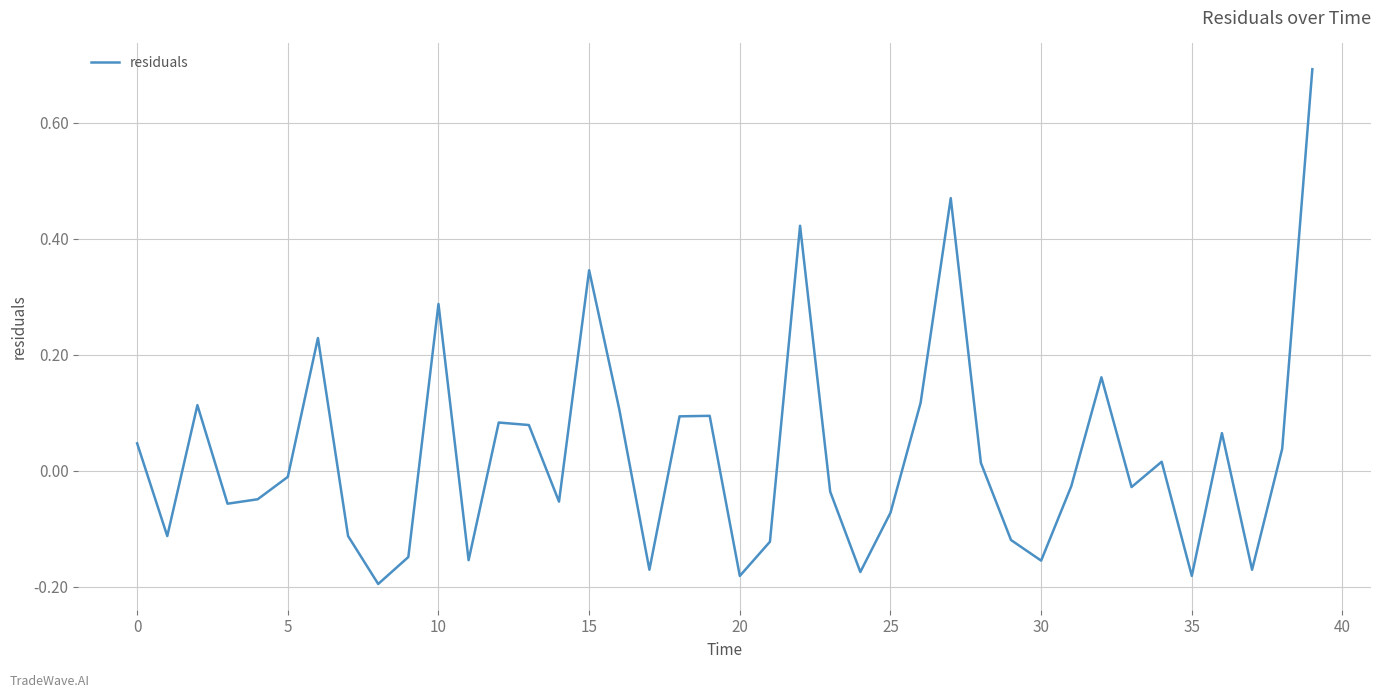

What is the difference between the maximum and minimum values?

0.9